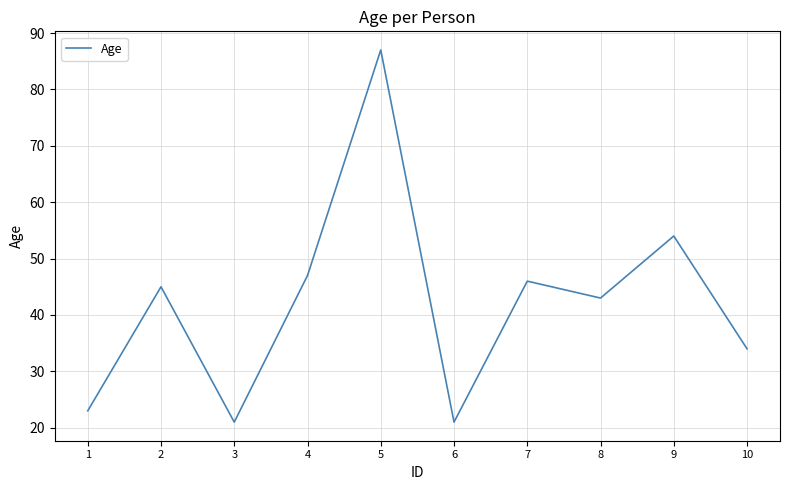

How many interior local valleys (lower than both neighbors) does the data have?

3